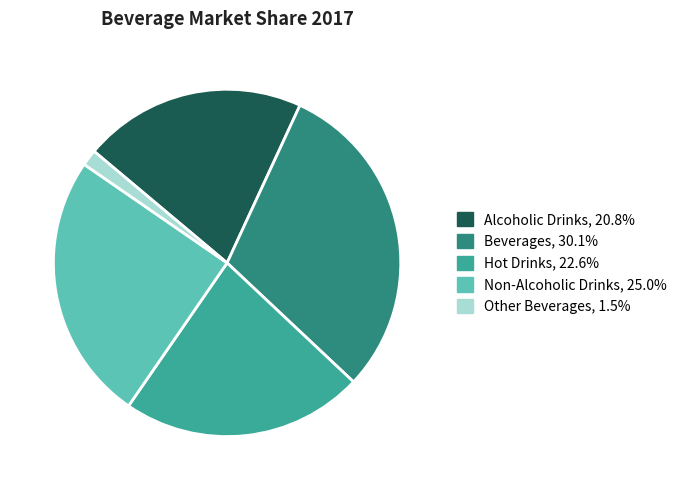

Is it true that Alcoholic Drinks is 33% of the pie?

False